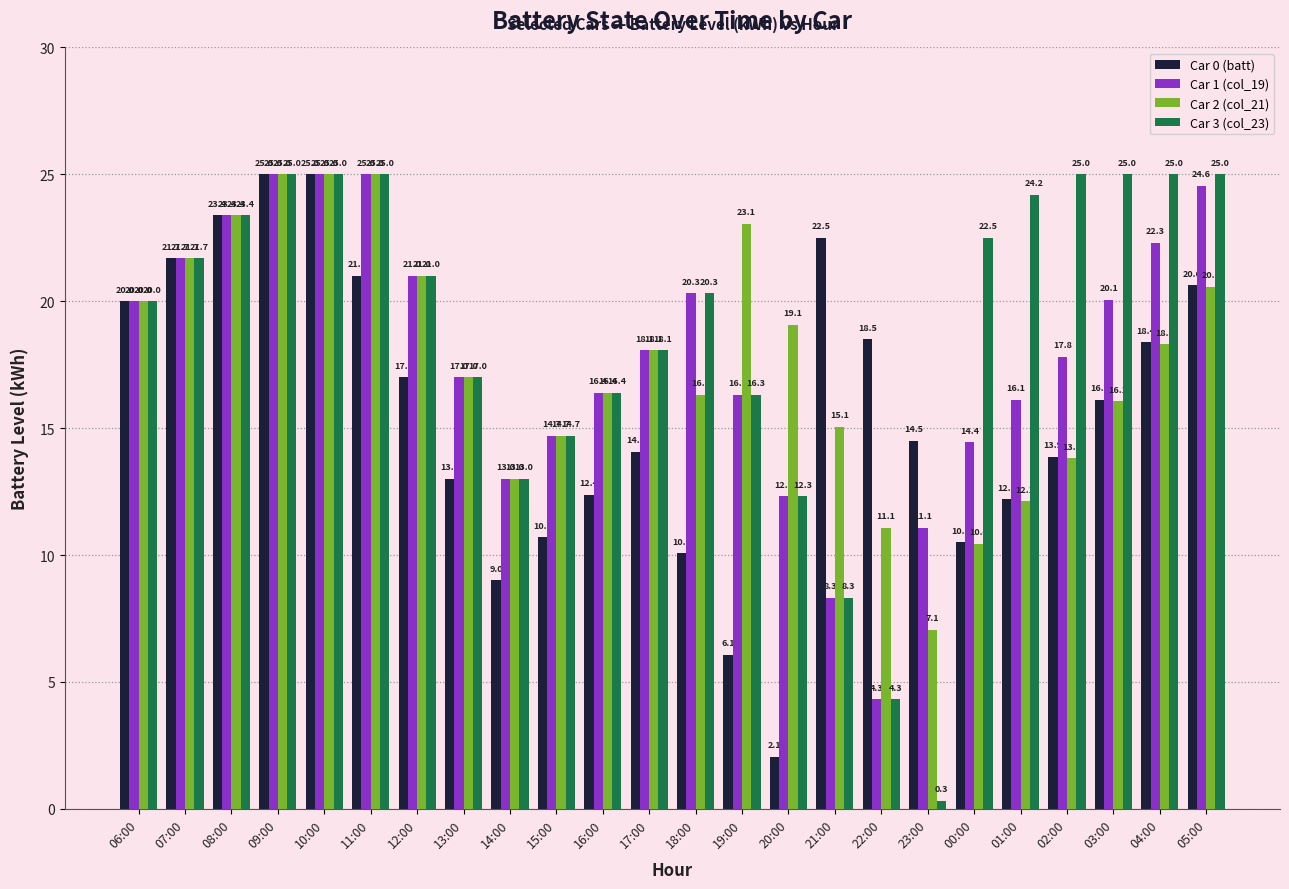

What is the sum of the Car 1 (col_19) values at 20:00 and 13:00?

29.3